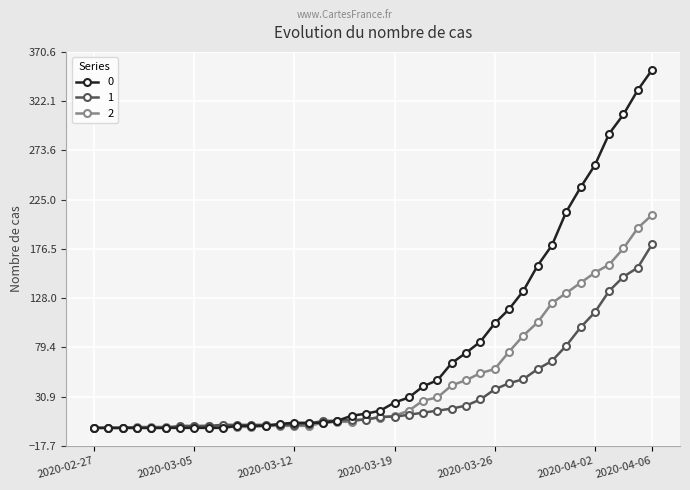

What is the greatest value displayed?

353